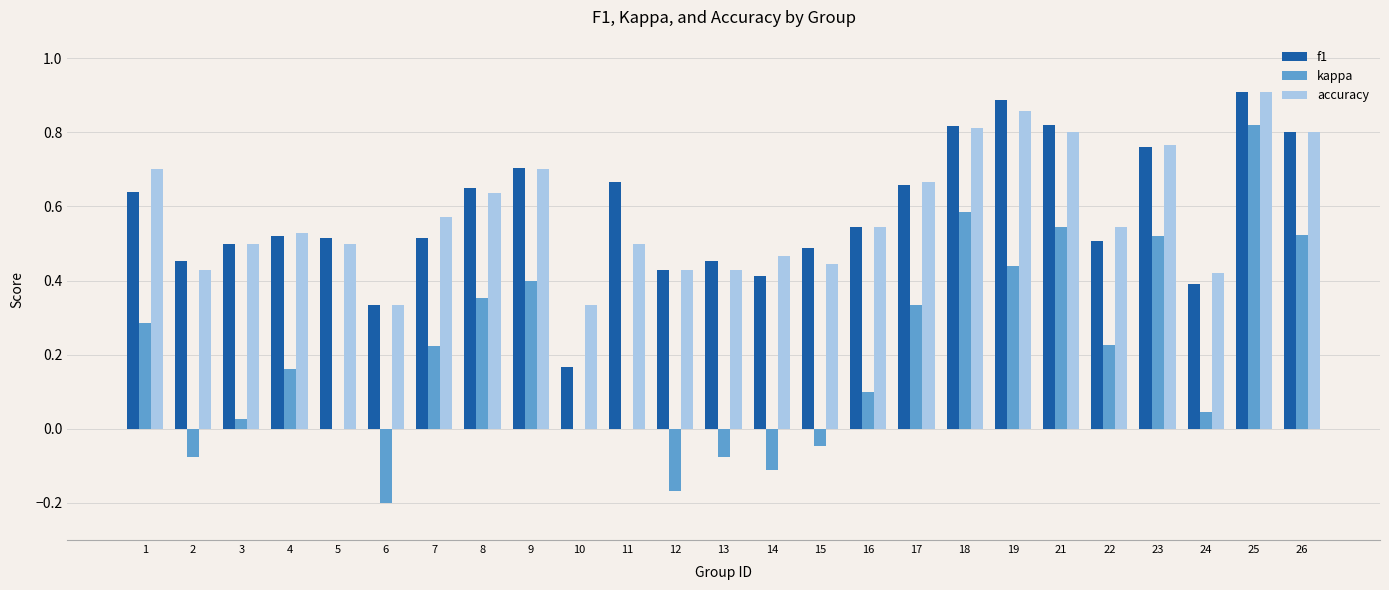

At which category is the sum across all series the highest?

25